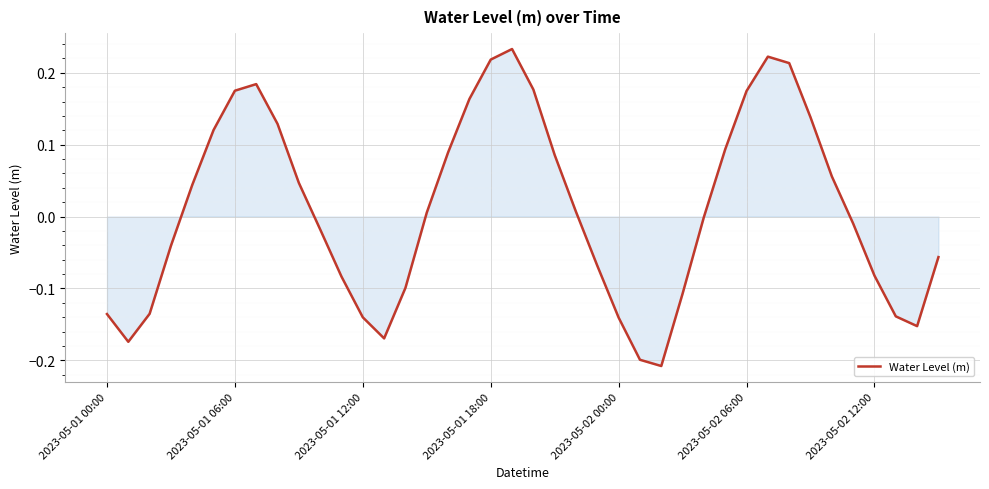

What is the difference between the maximum and minimum values?

0.4